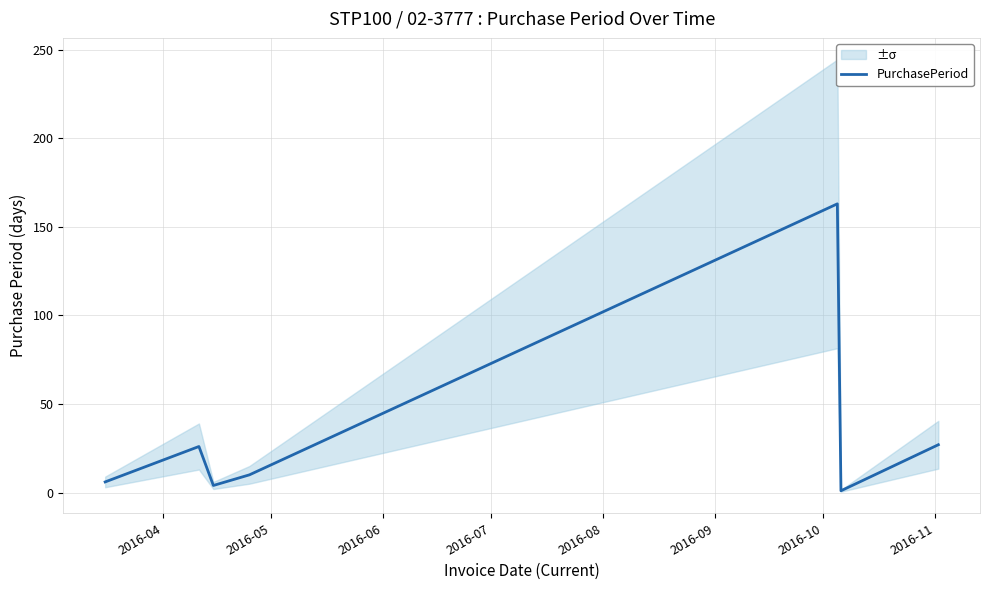

What is the highest value of the PurchasePeriod series?

163